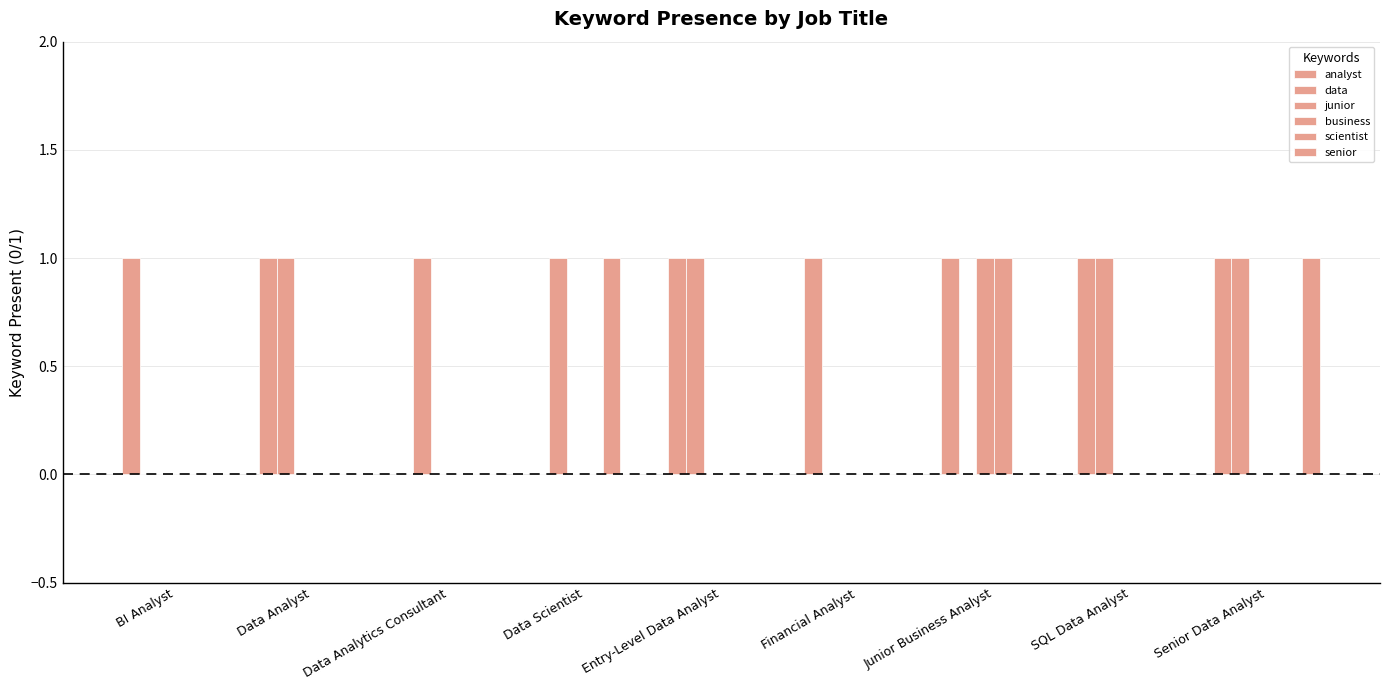

How many groups of bars are there?

9